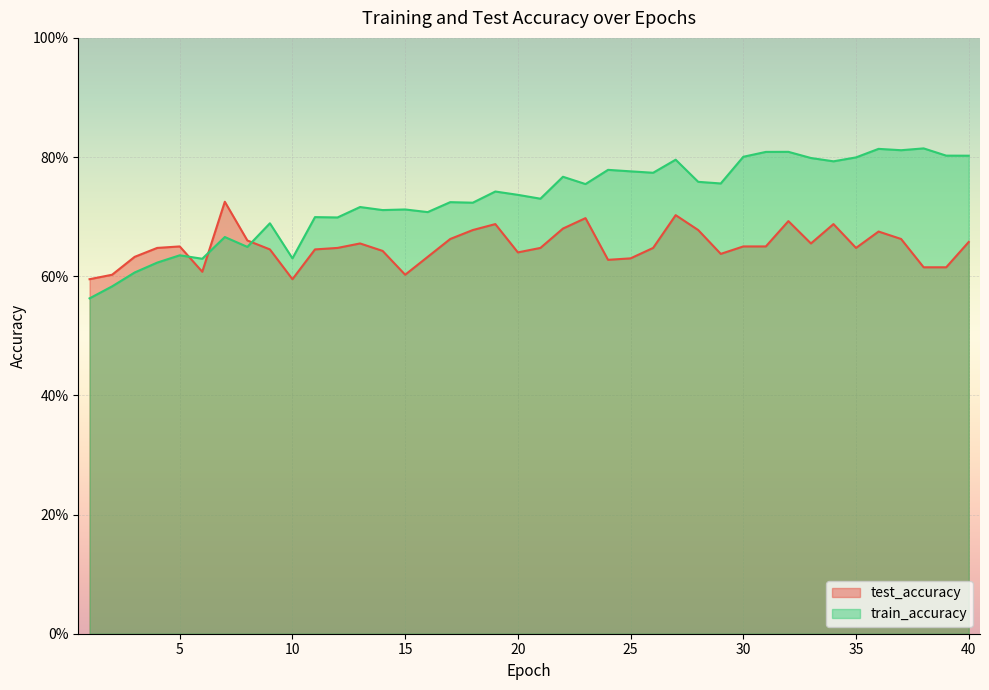

Count the test_accuracy values in the range 0 to 1.

40